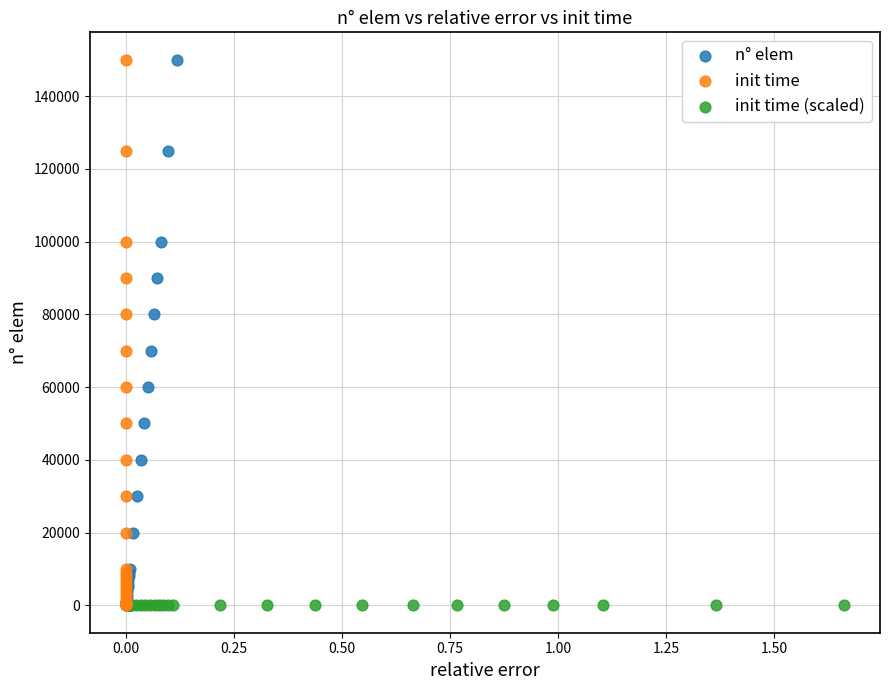

What are all the series names shown in the legend?

n° elem, init time, init time (scaled)